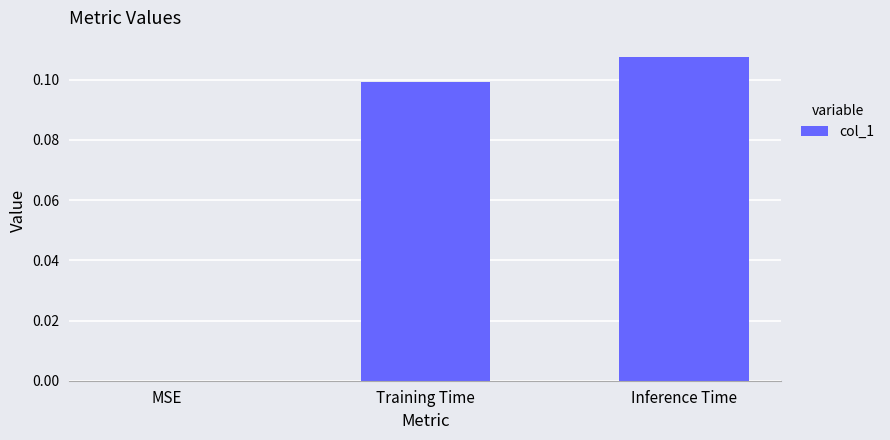

The value at Inference Time is 0.1. True or false?

True